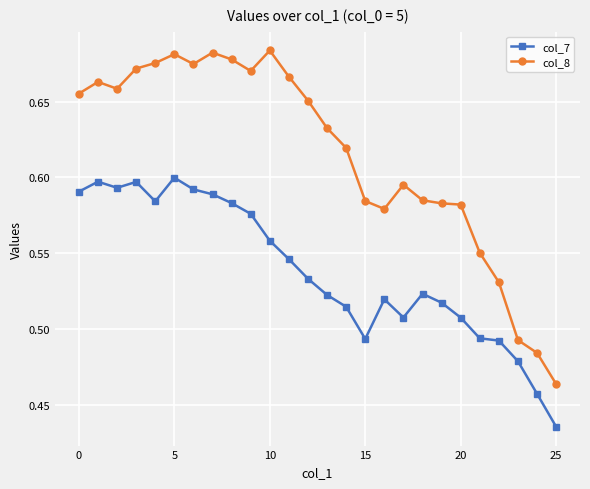

Which series has the largest total across all categories?

col_8